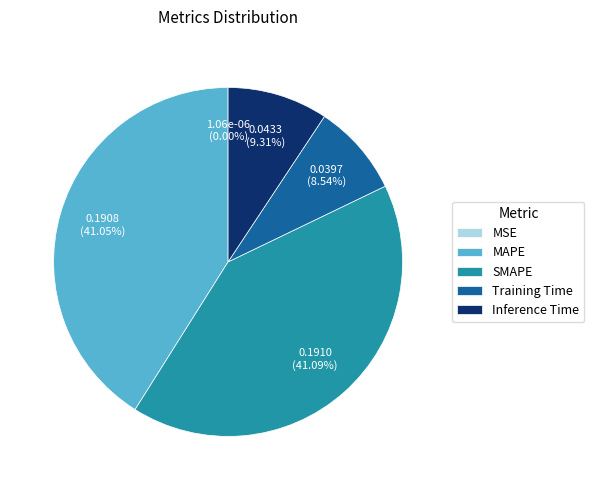

Does SMAPE represent more than half of the total?

No